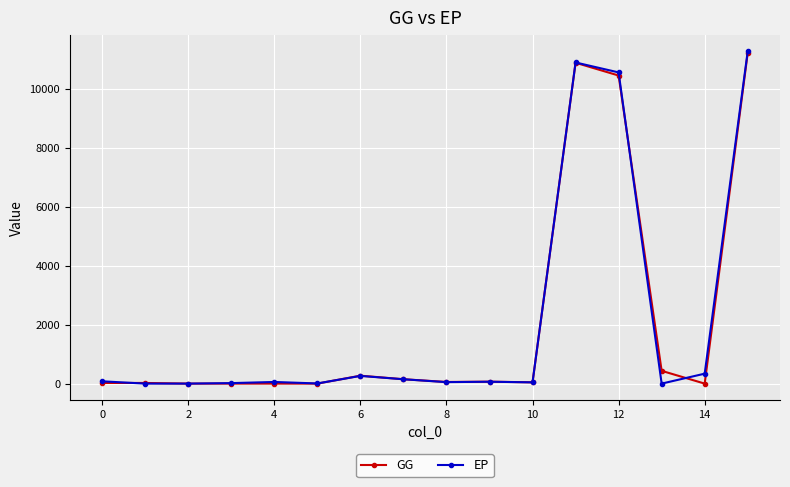

At how many categories does at least one series exceed 9281?

3